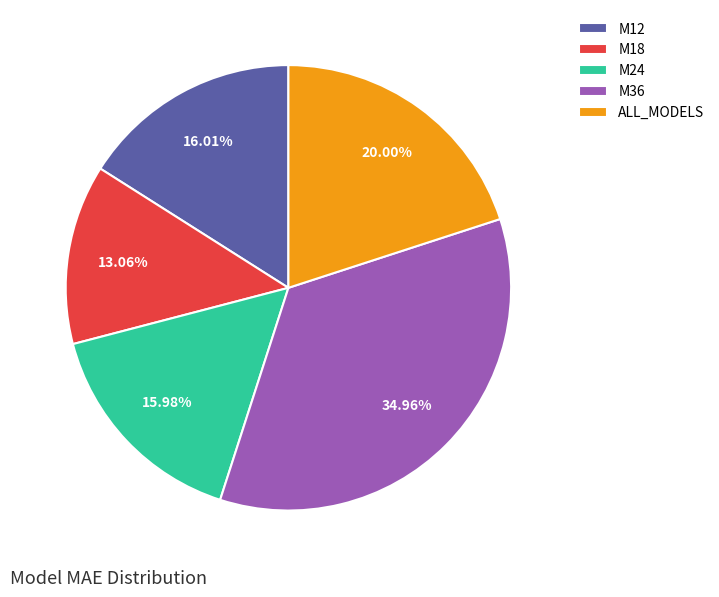

Is there any slice that represents more than half of the pie?

No